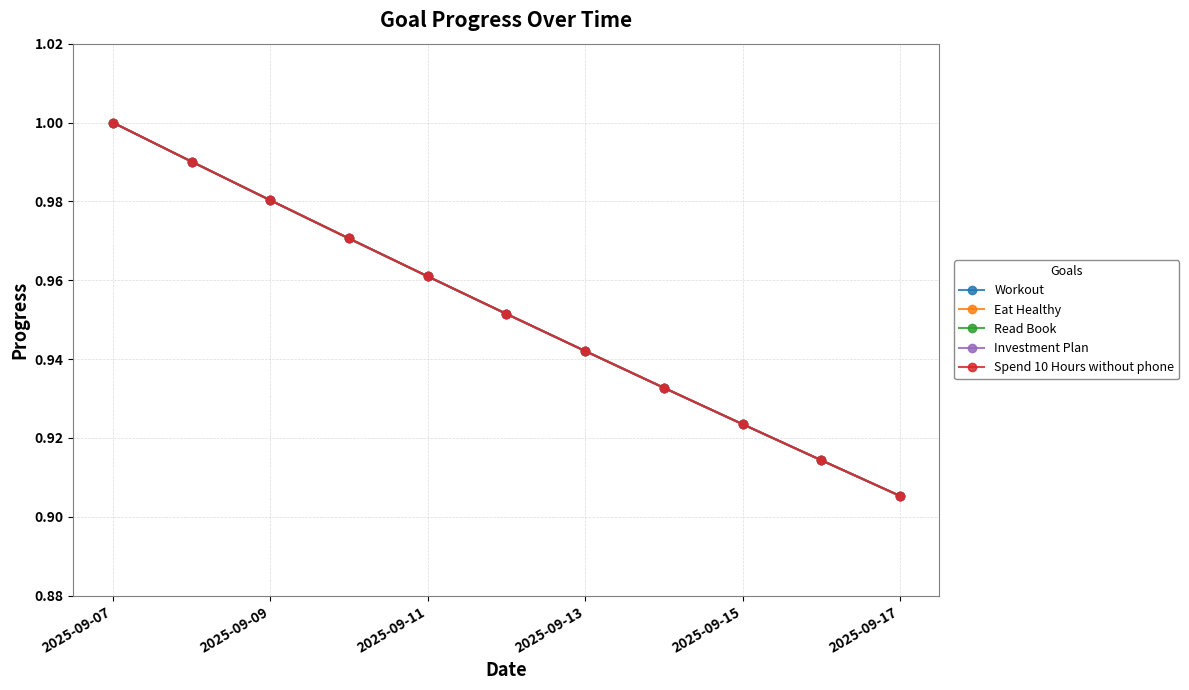

Does the chart have visible grid lines?

Yes